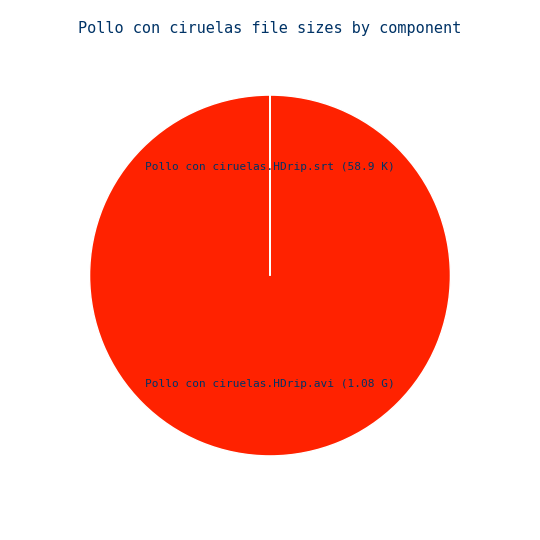

Is there any slice that represents more than half of the pie?

Yes